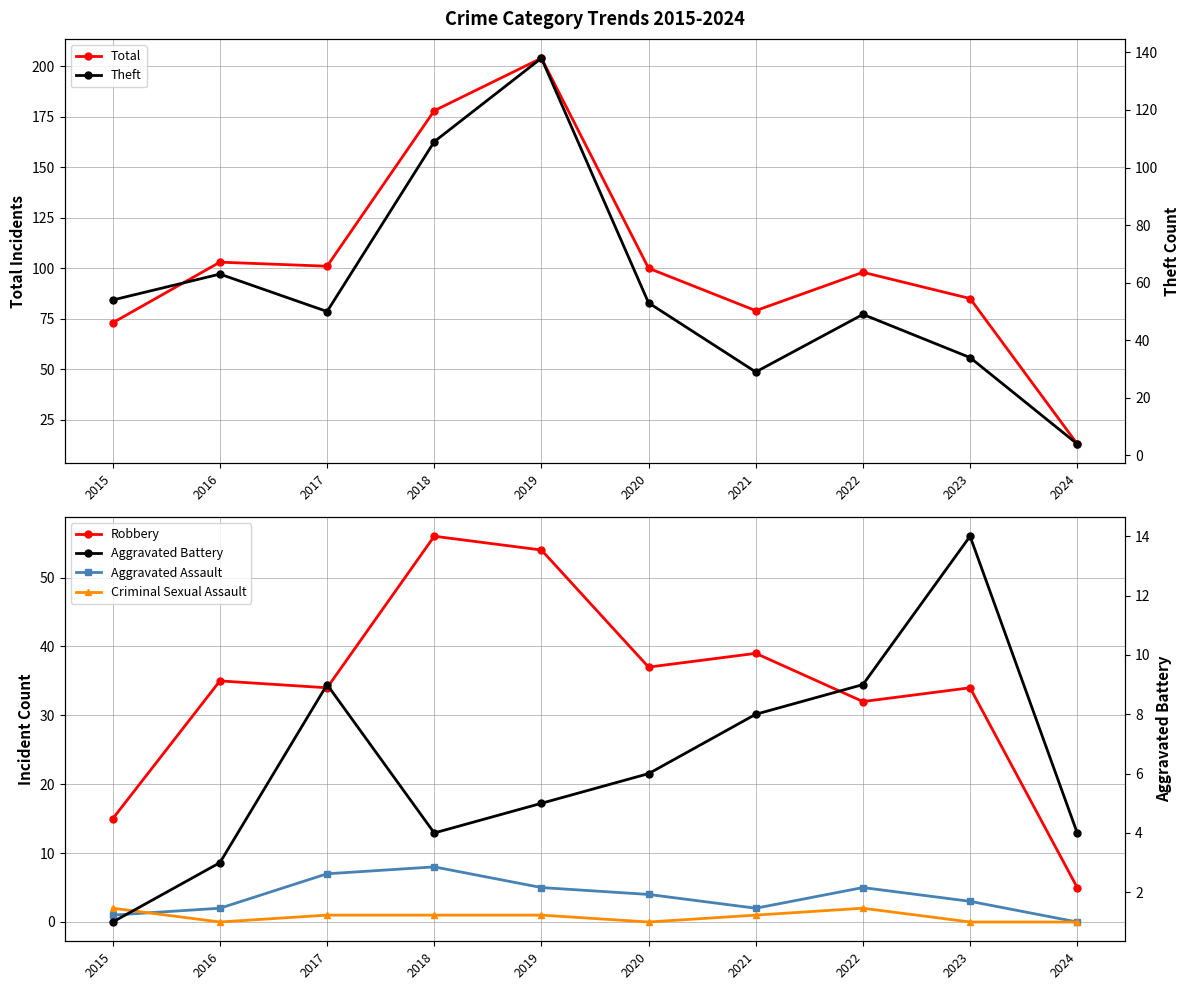

Read the Aggravated Assault value at 2017.

7